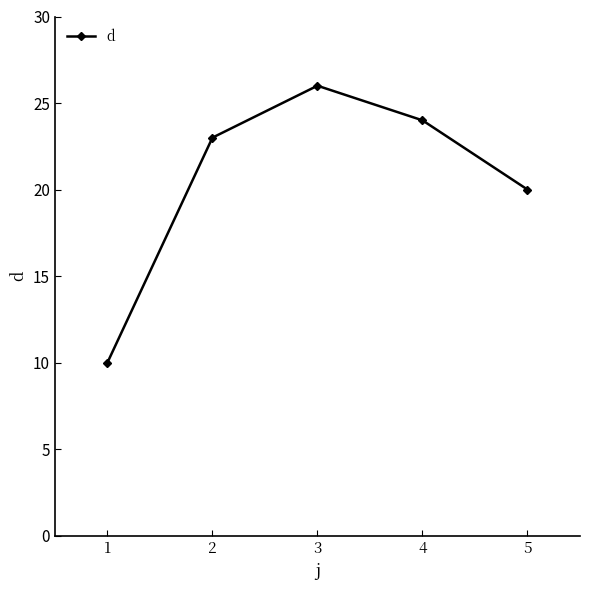

Which has a higher value, 2 or 5?

2